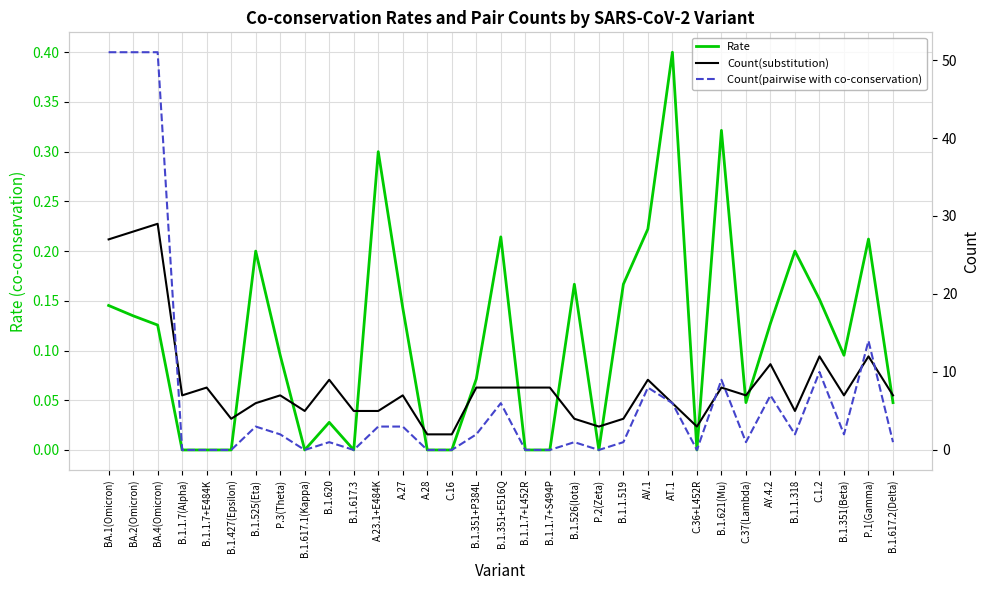

At BA.1(Omicron), list the series in order from smallest to largest.

Rate, Count(substitution), Count(pairwise with co-conservation)